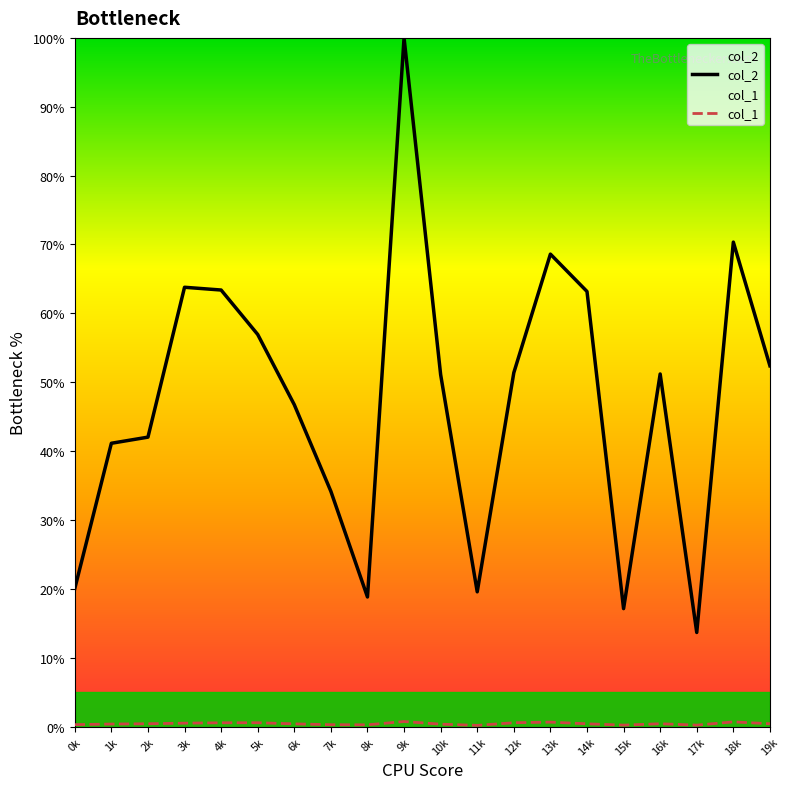

How many lines are shown in the chart?

2